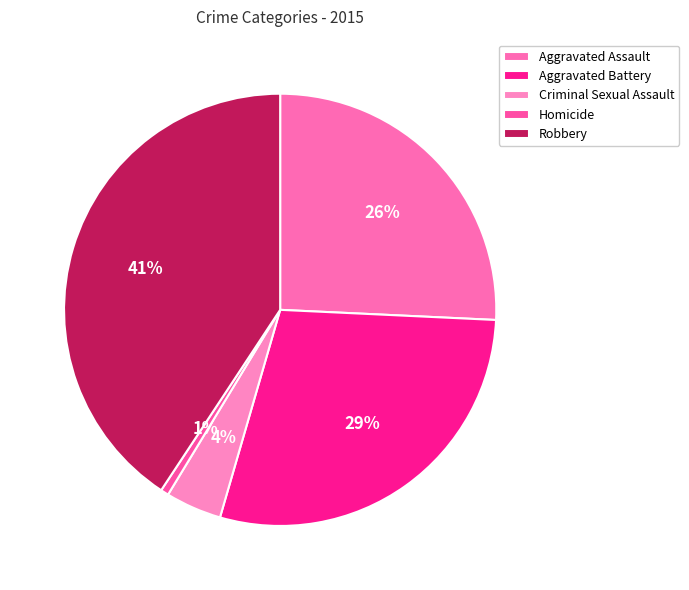

Which slice is the smallest?

Homicide